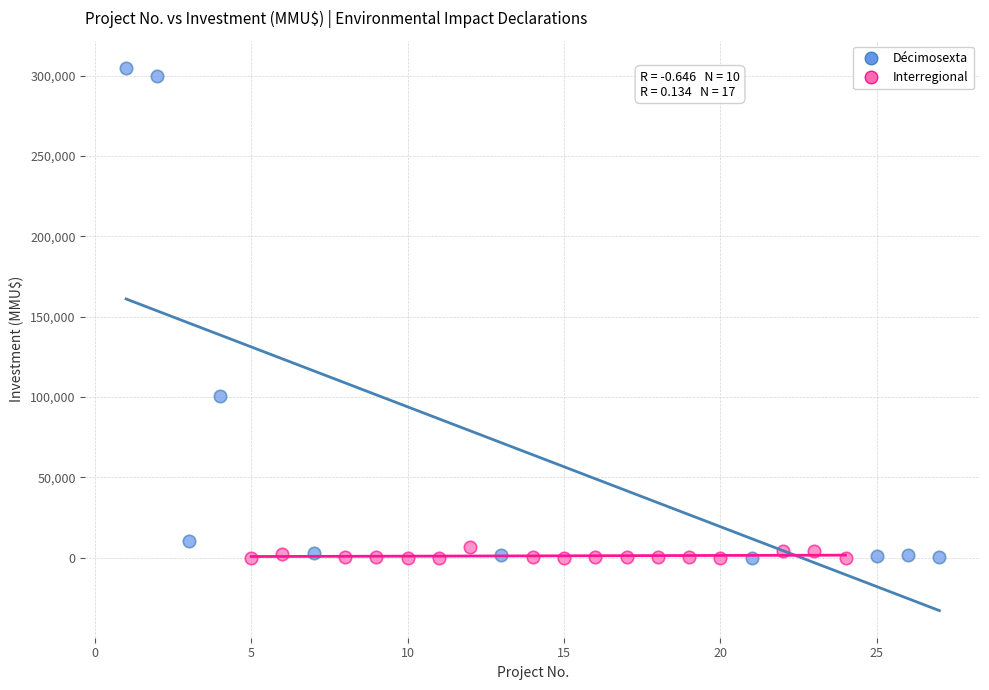

Which series has the widest spread of Y values?

Décimosexta